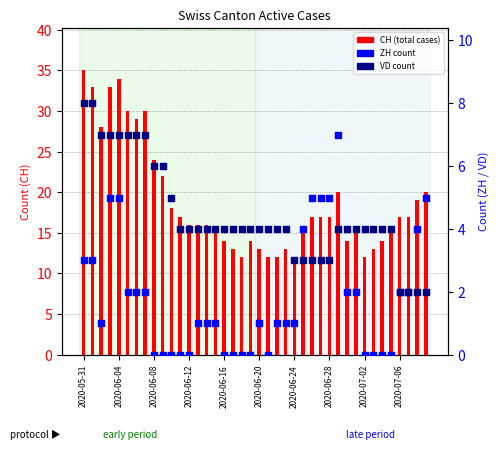

Which series contains the highest Y value?

CH (total)